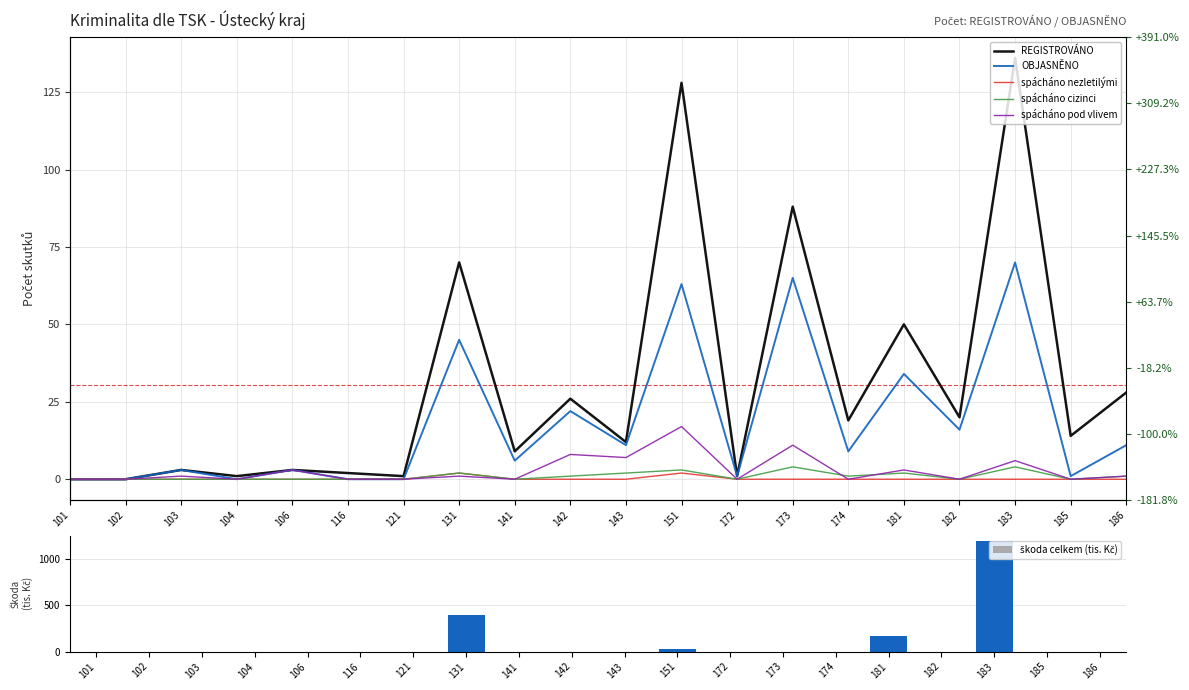

How many data points in spácháno nezletilými are above 0?

2